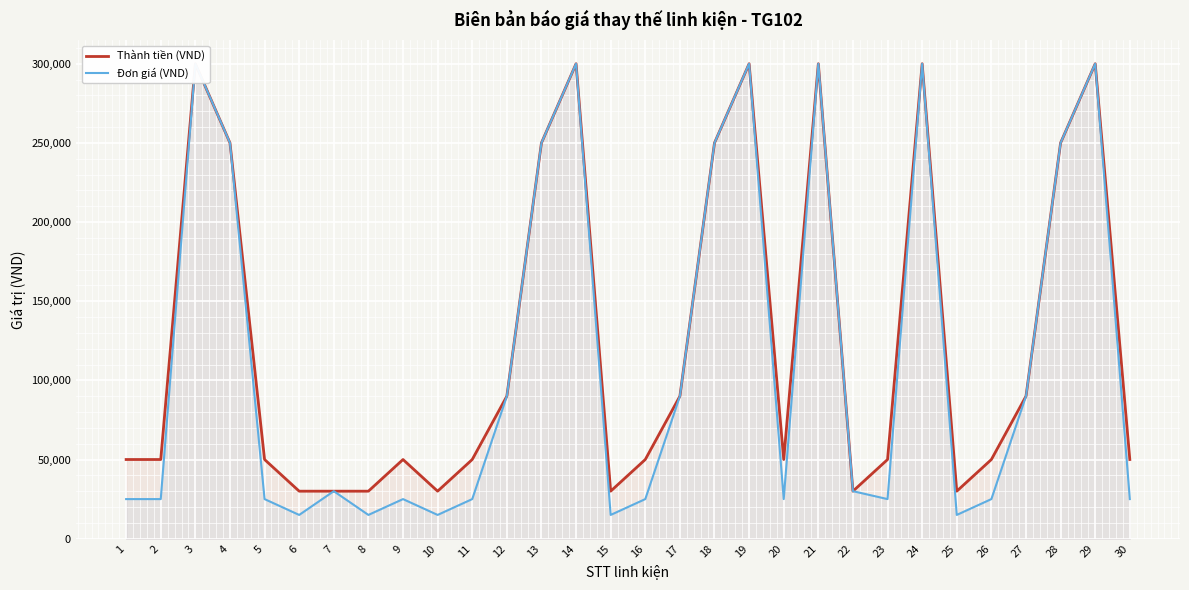

Reading left to right, extract all data points from this chart.

Thành tiền (VND): 50000	50000	300000	250000	50000	30000	30000	30000	50000	30000	50000	90000	250000	300000	30000	50000	90000	250000	300000	50000	300000	30000	50000	300000	30000	50000	90000	250000	300000	50000
Đơn giá (VND): 25000	25000	300000	250000	25000	15000	30000	15000	25000	15000	25000	90000	250000	300000	15000	25000	90000	250000	300000	25000	300000	30000	25000	300000	15000	25000	90000	250000	300000	25000